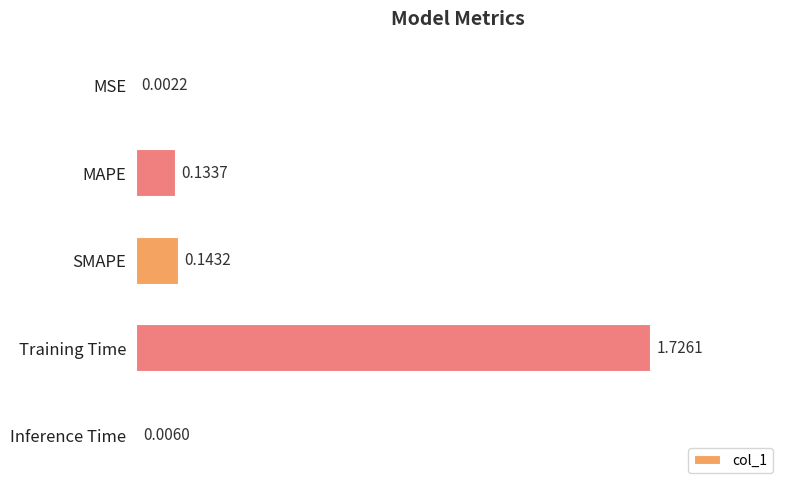

At which label is the value closest to 0?

MSE